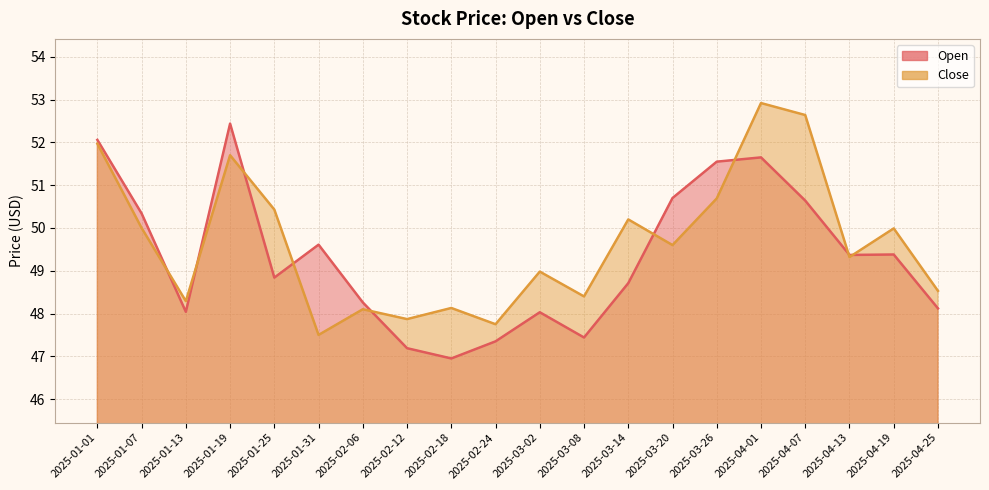

What are all the series names shown in the legend?

Open, Close